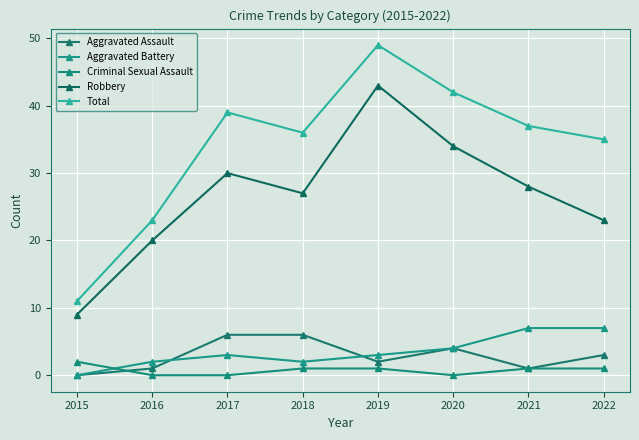

Where is Aggravated Assault nearest to the value 3?

2022